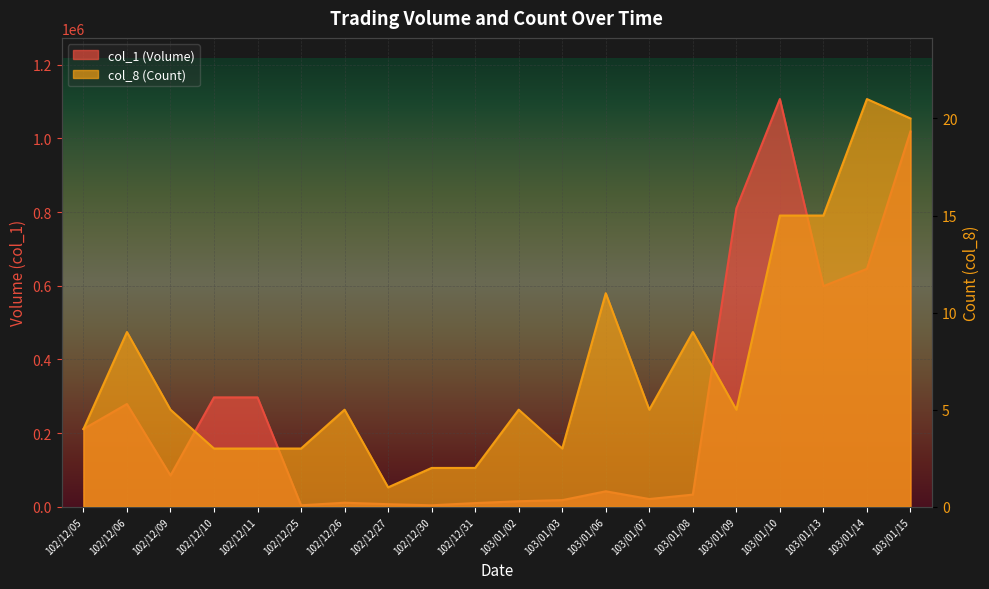

True or false: col_8 (Count) and col_1 (Volume) cross at least once.

False